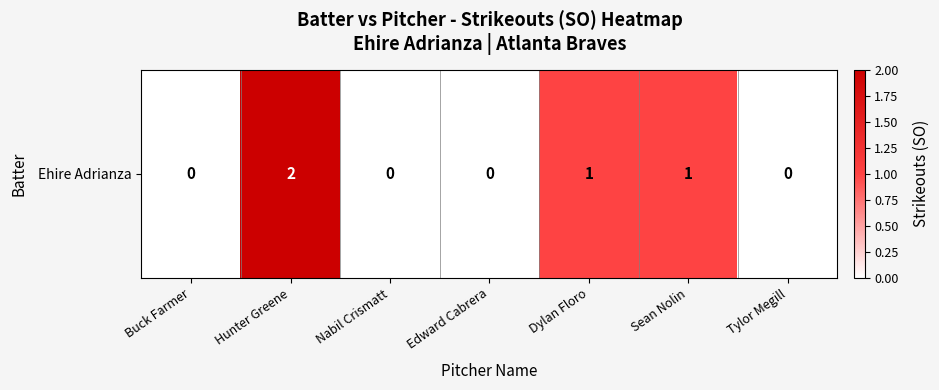

Which has a higher value, Tylor Megill or Nabil Crismatt?

Tylor Megill